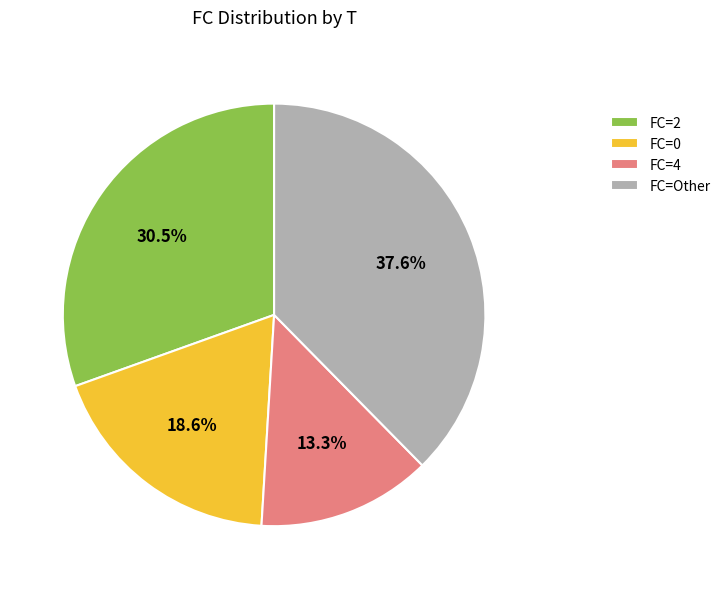

Which slice is the largest?

FC=Other